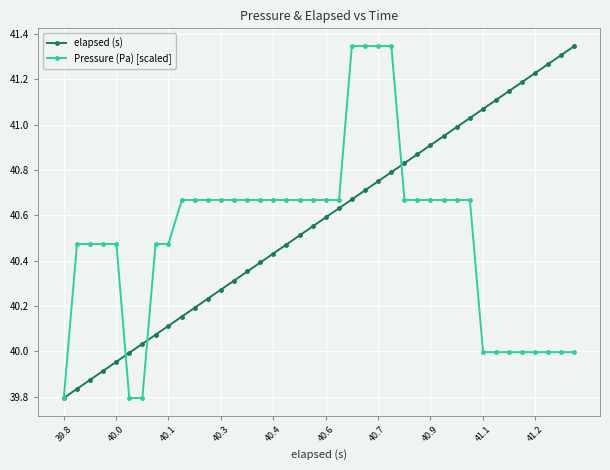

True or false: elapsed (s) has more than 2 points higher than both neighbors.

False